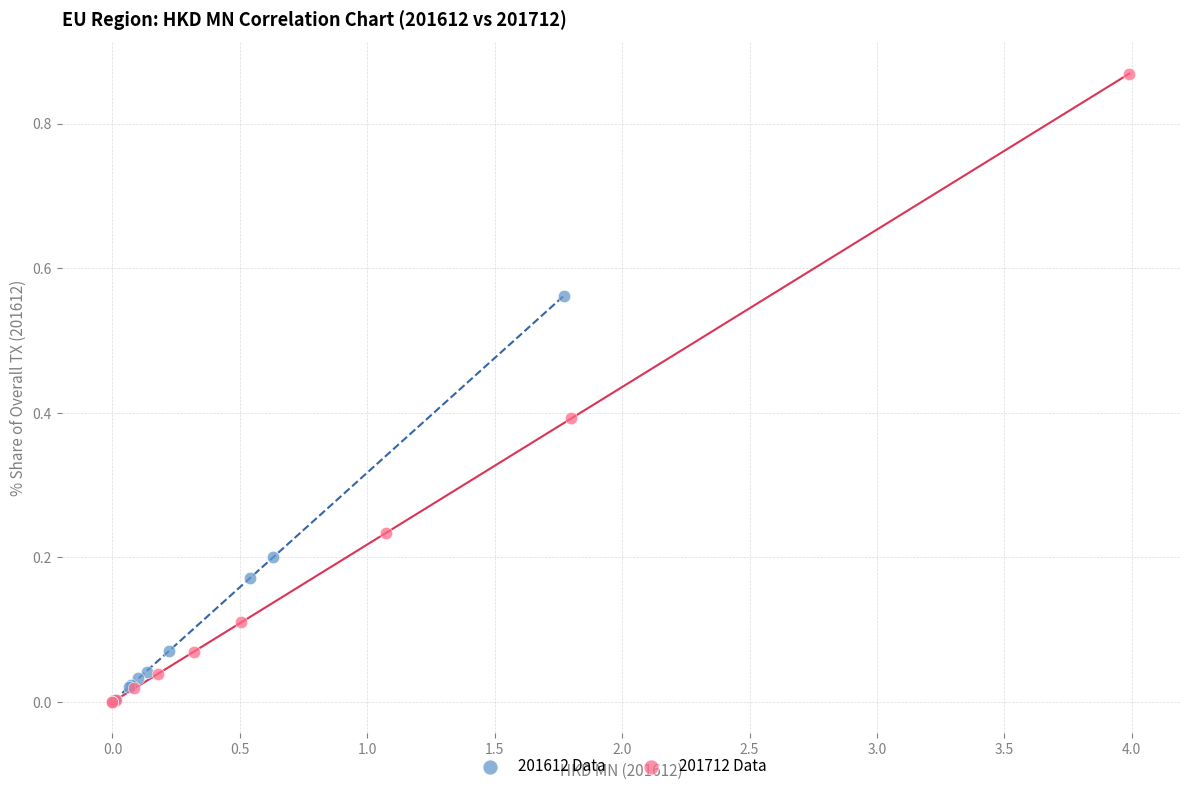

What are all the series names shown in the legend?

201612 Data, 201712 Data